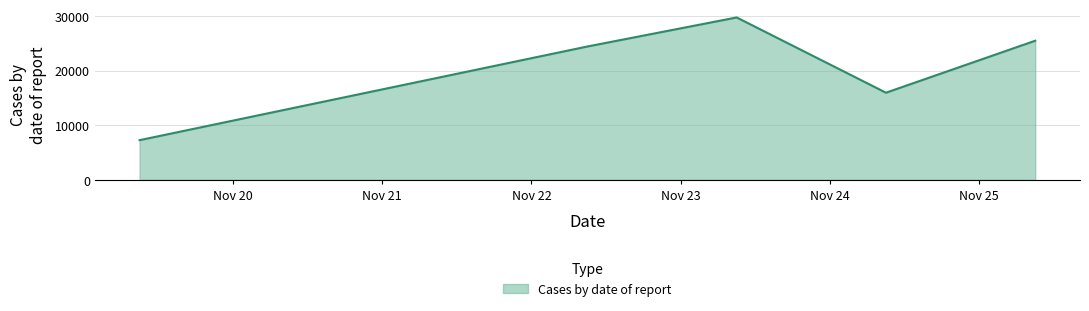

True or false: there are more than 0 points higher than both neighbors.

True